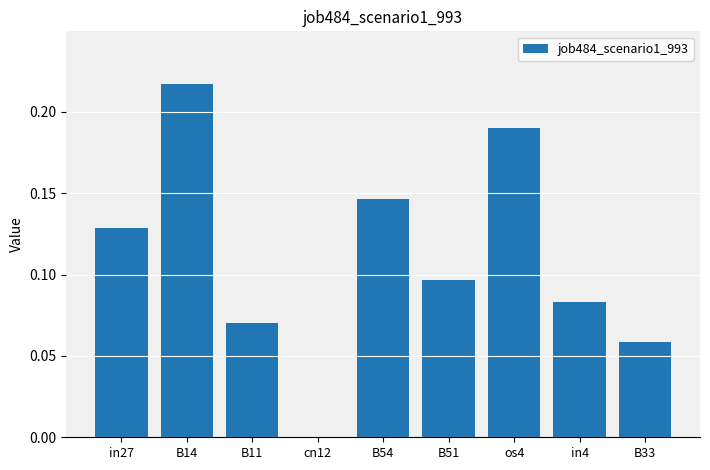

What is the sum of all values?

1.0